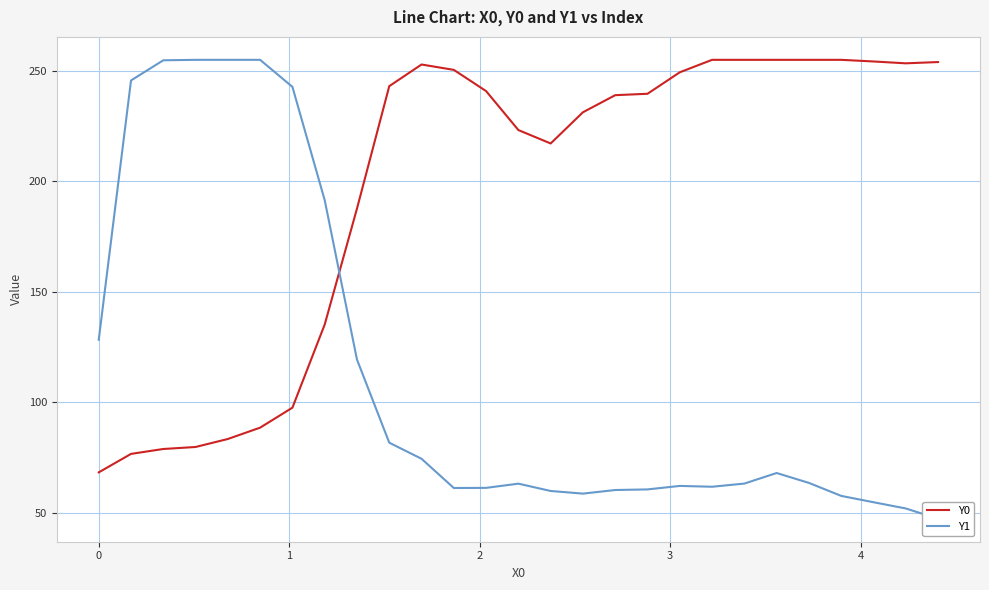

At how many categories does at least one series exceed 71?

27